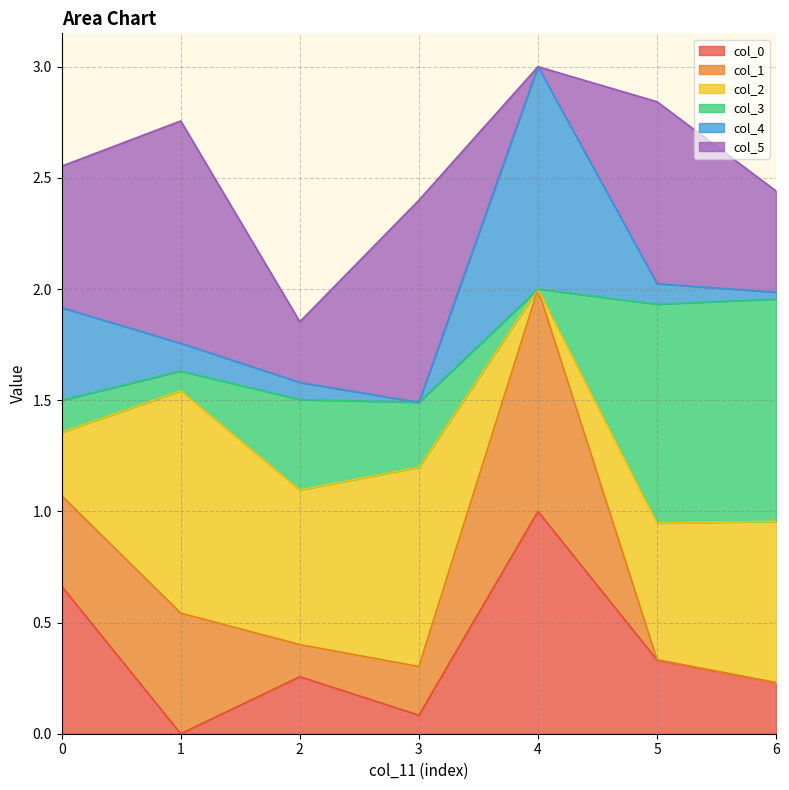

Count the number of categories in the chart.

7